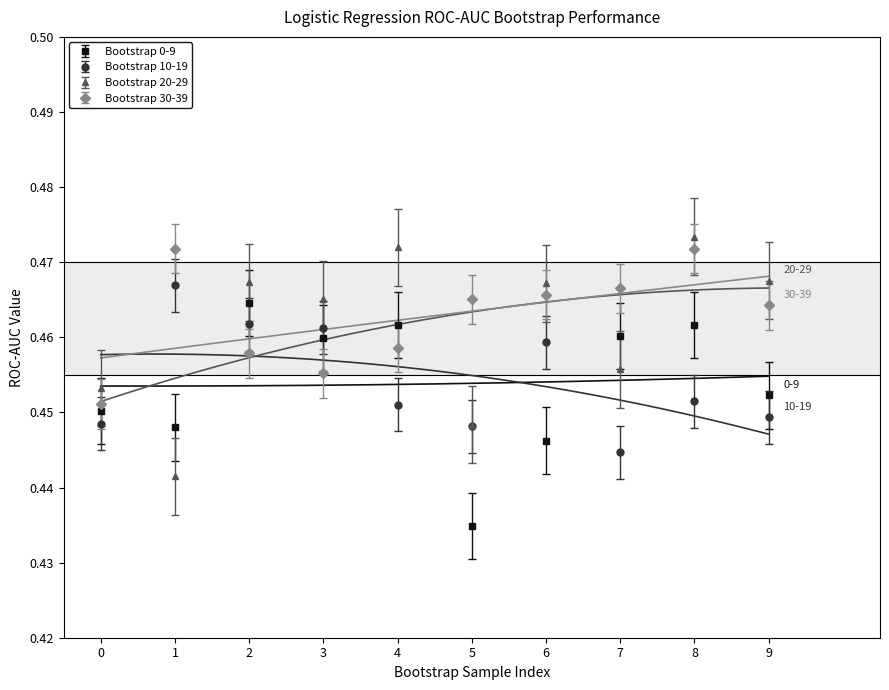

Count the Bootstrap 0-9 values in the range 0 to 1.

10